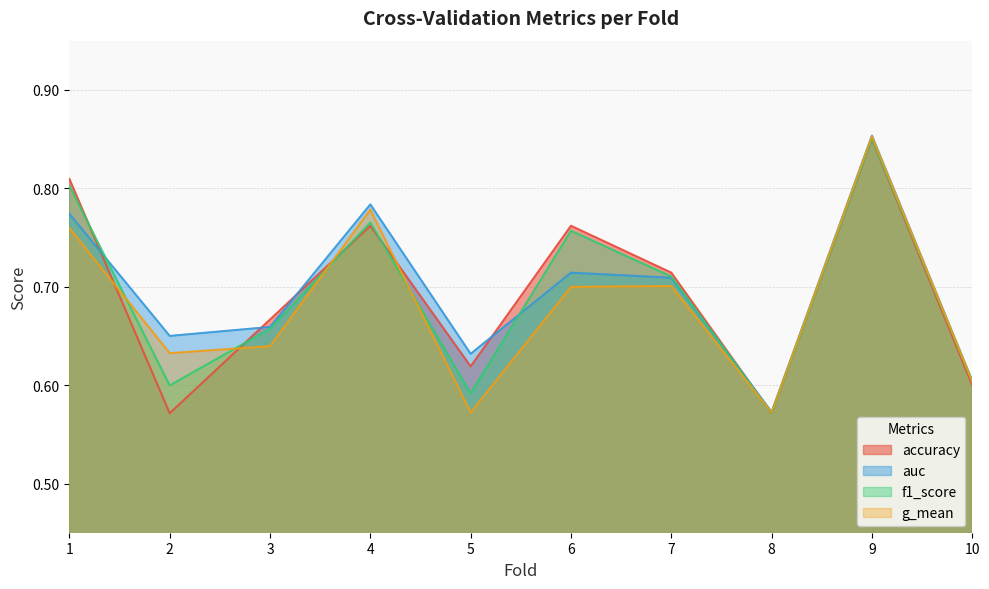

Where is the first local minimum for f1_score?

2